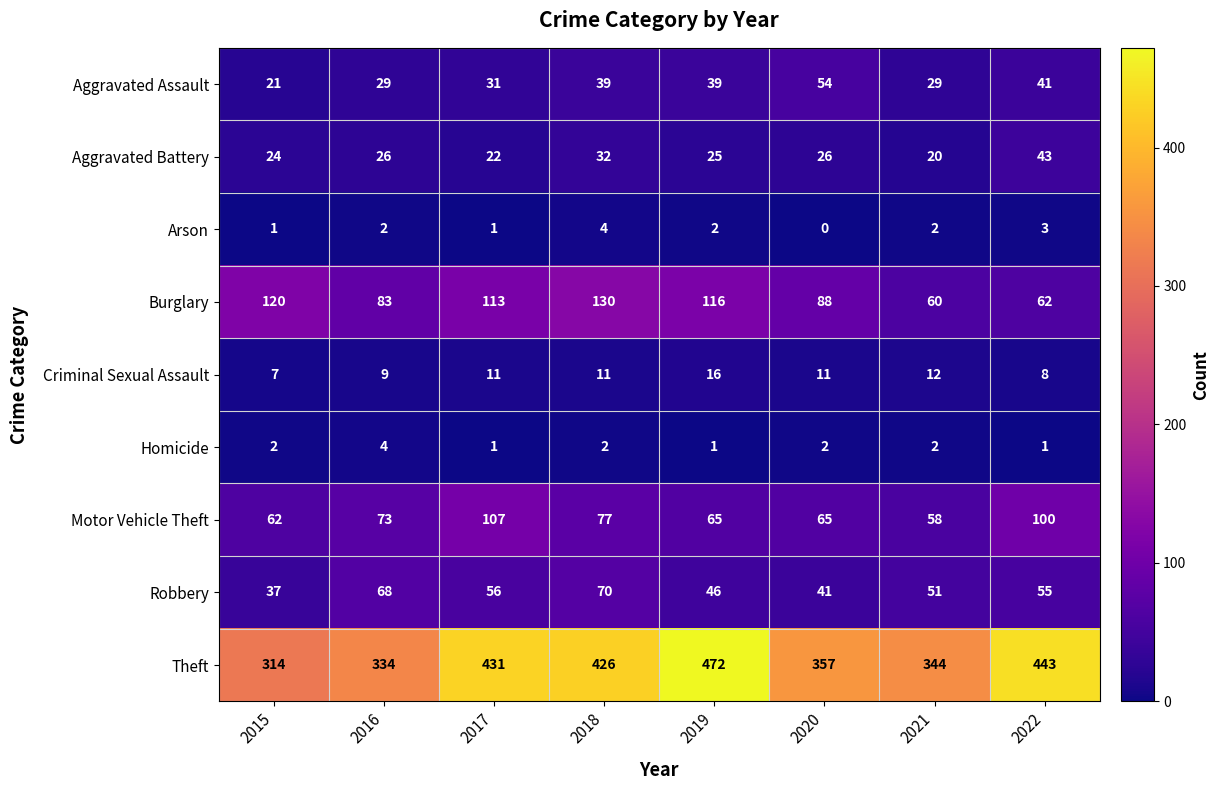

At which category is the sum across all series the highest?

2018